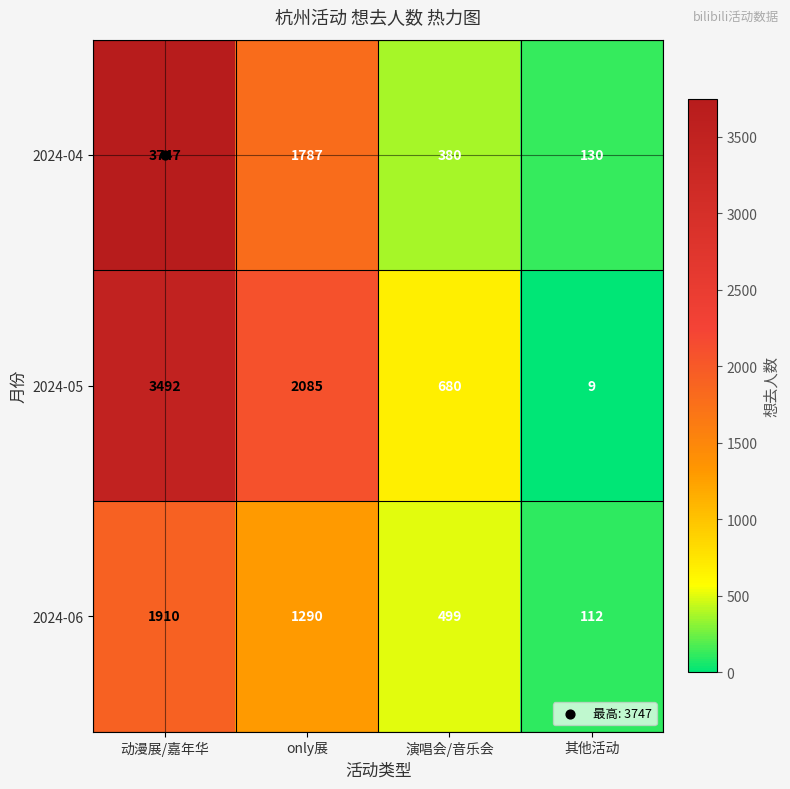

True or false: 2024-06 has a value of 1910 at 动漫展/嘉年华.

True